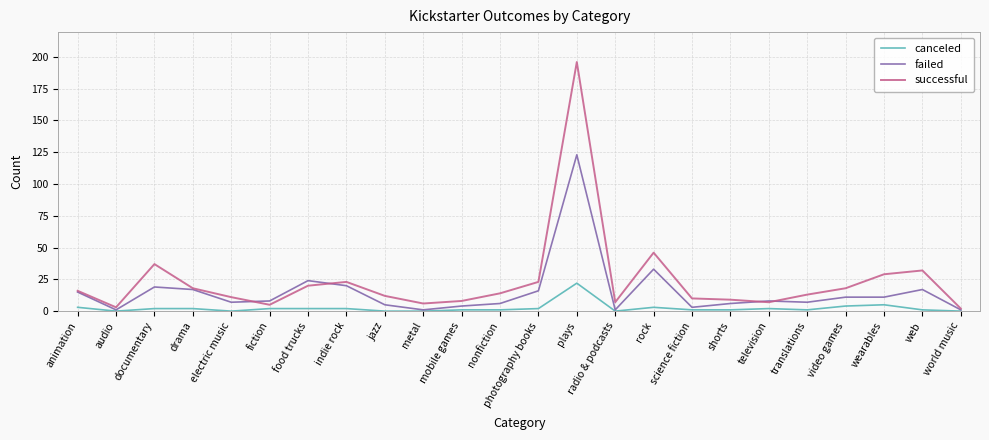

Is the value of failed at web greater than the value of canceled at world music?

Yes